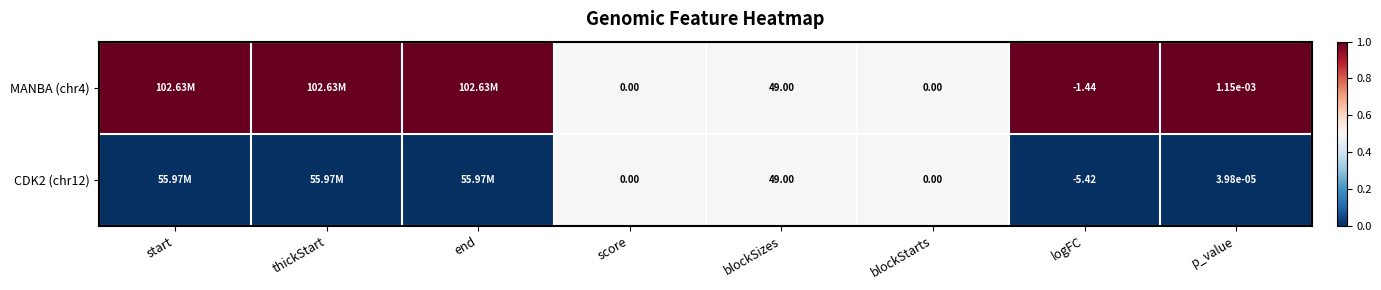

Is the value of MANBA (chr4) at score greater than the value of CDK2 (chr12) at p_value?

No